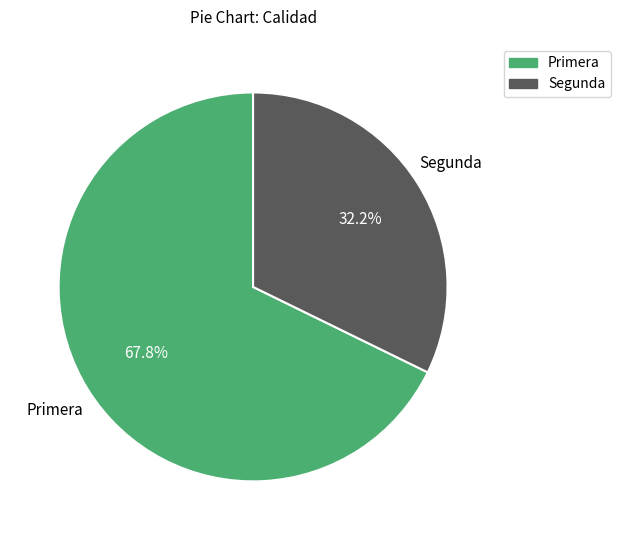

Rank the categories by value from highest to lowest.

Primera, Segunda